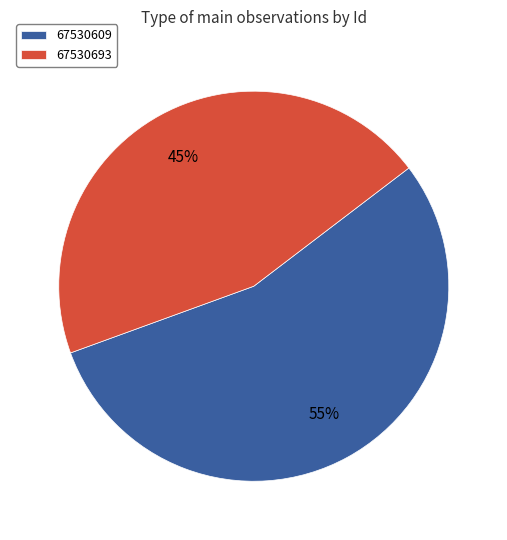

To the nearest percent, what is the difference between the largest and smallest slice percentages?

10%